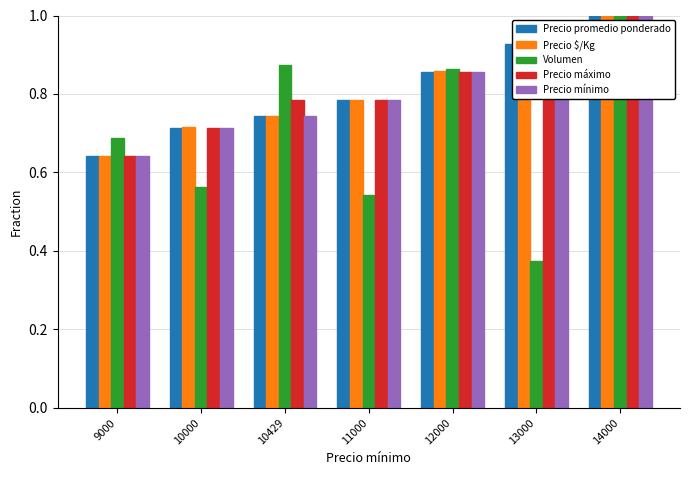

Is the value of Precio $/Kg at 14000 greater than the value of Precio promedio ponderado at 11000?

Yes